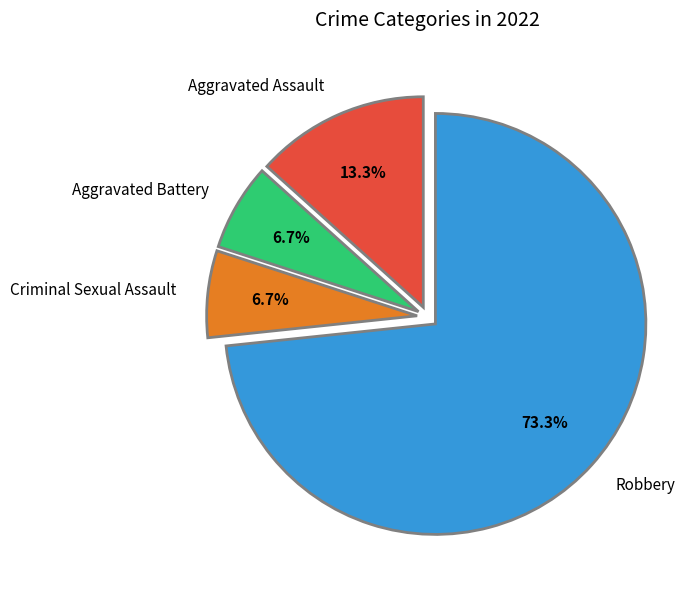

Is there a majority slice in this chart?

Yes